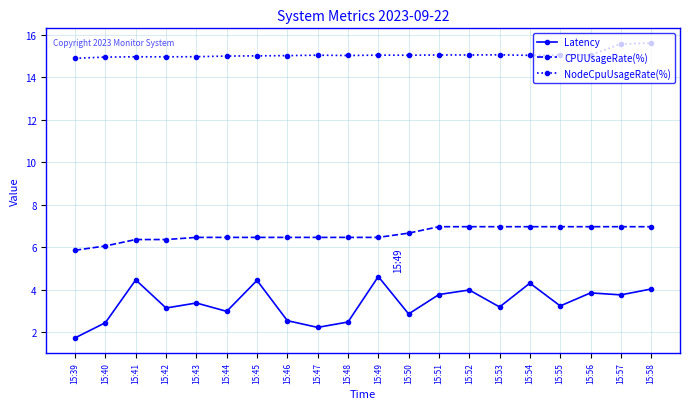

At 15:43, list the series in order from largest to smallest.

NodeCpuUsageRate(%), CPUUsageRate(%), Latency